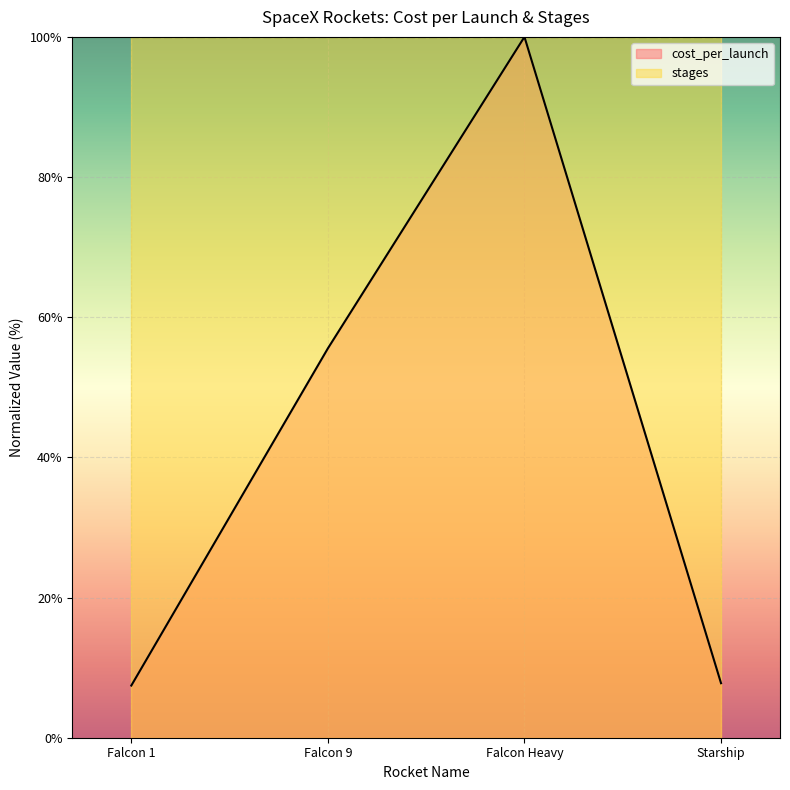

Which label corresponds to the largest value in the chart?

Falcon Heavy